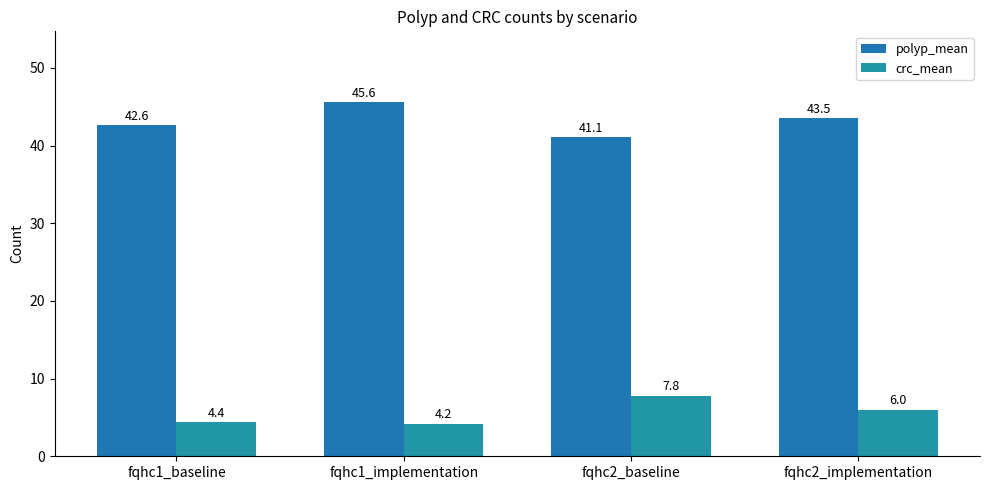

What is the difference between the highest and lowest values at fqhc2_implementation?

37.5